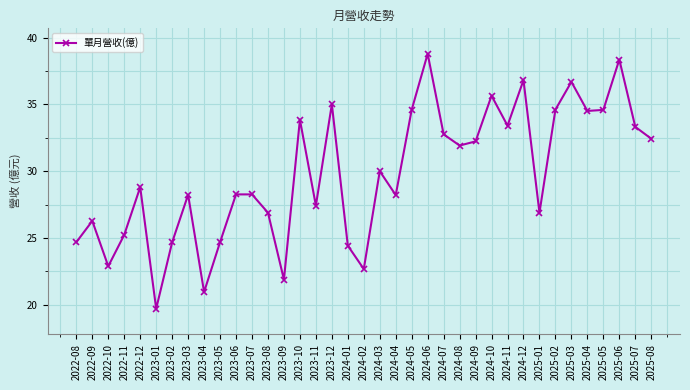

True or false: the data has more than 0 interior local peaks.

True